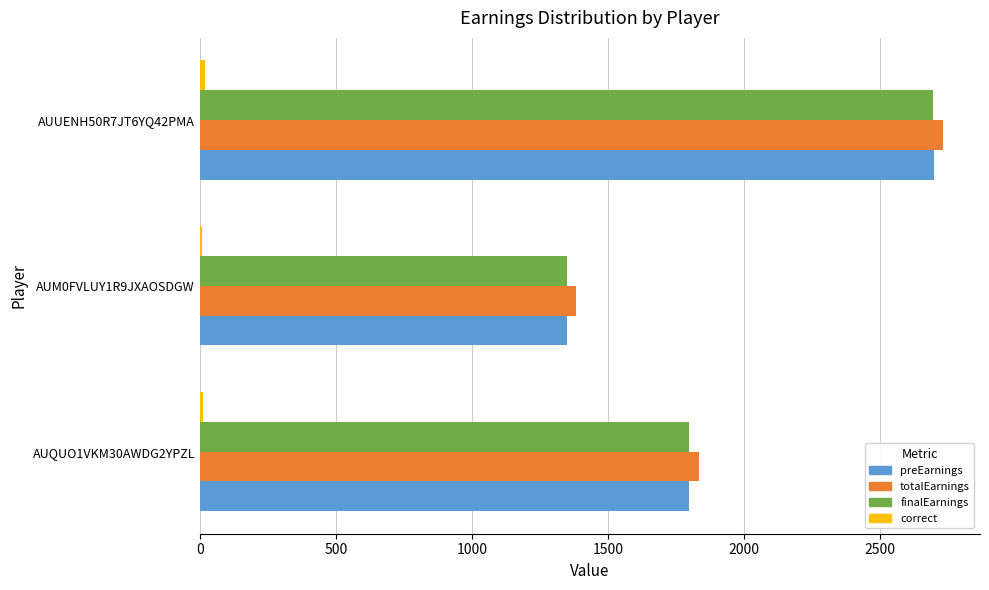

What is the difference between the maximum and minimum values in the preEarnings series?

1350.0